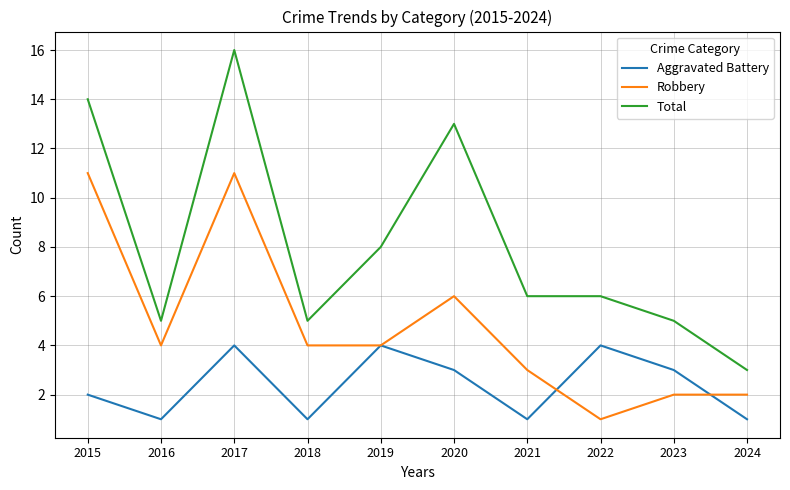

Which series has the largest total across all categories?

Total